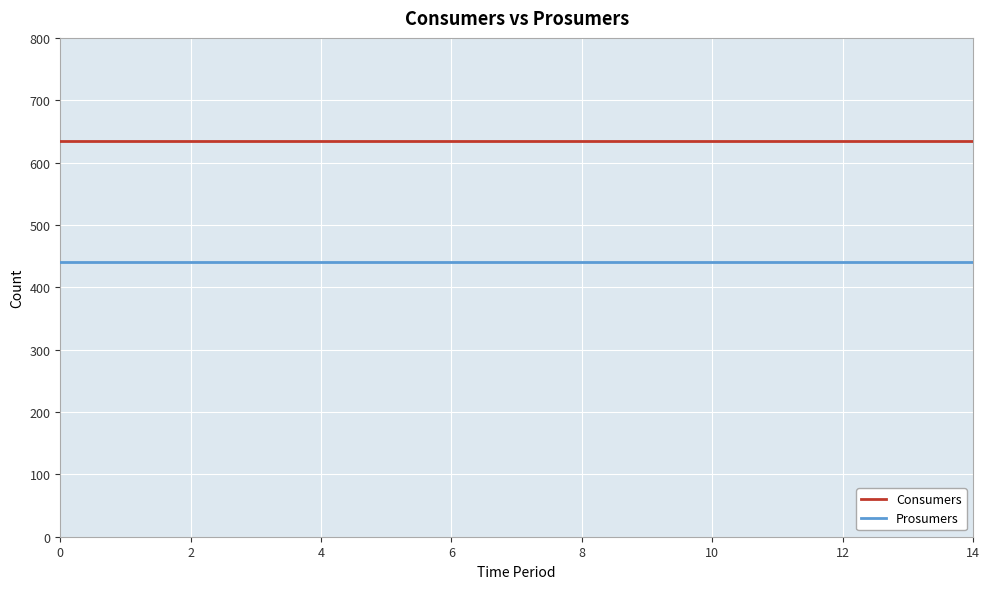

What is the maximum value shown in the chart?

635